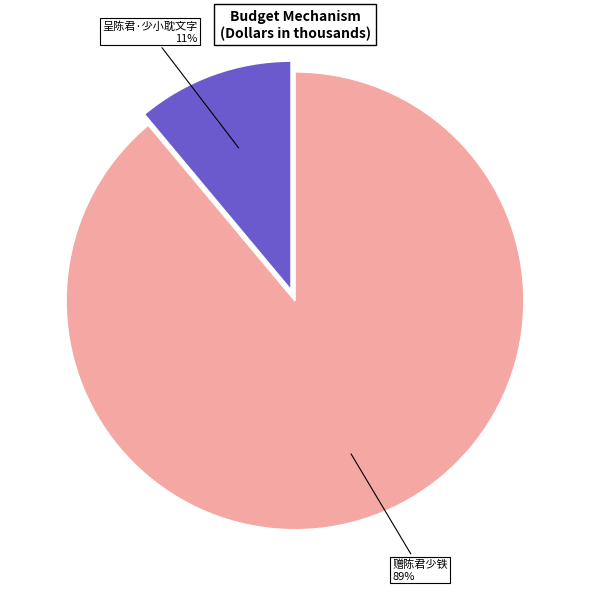

Which slice is the largest?

赠陈君少铁